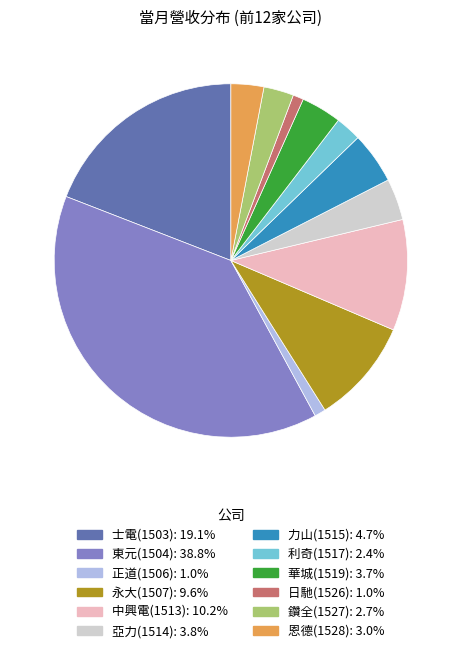

What is the largest slice in the pie chart?

東元(1504)